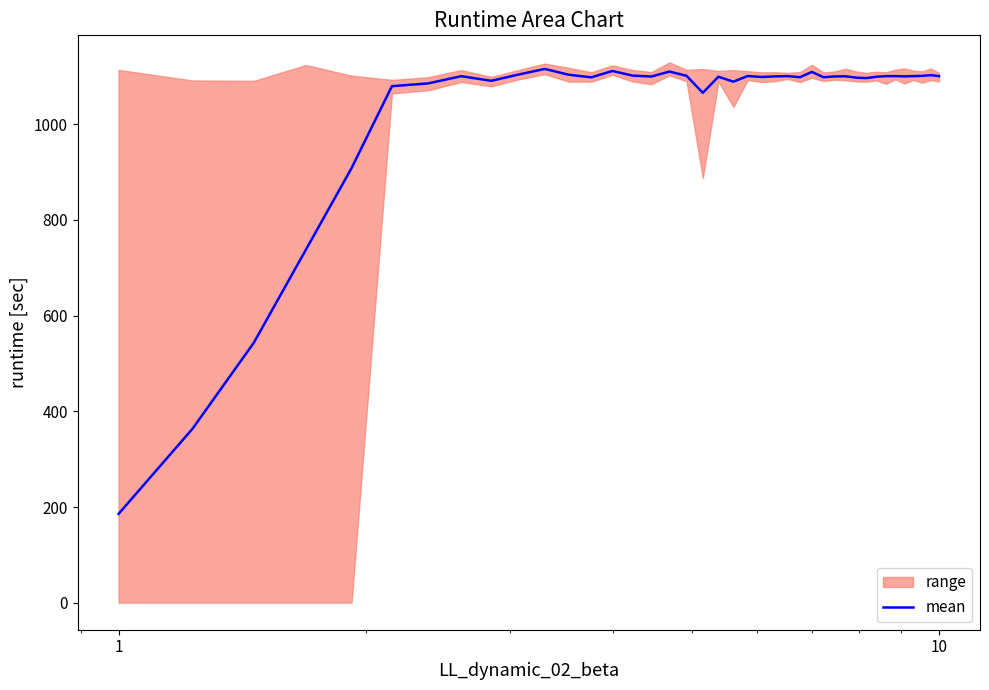

What is the smallest value displayed?

185.6